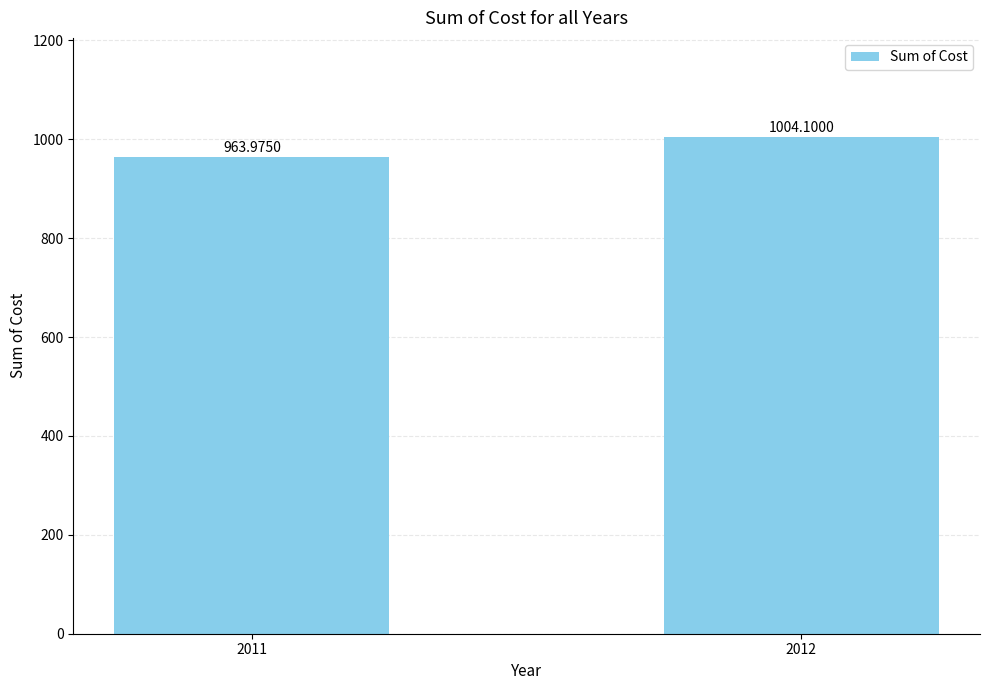

True or false: the data shows 1004.1 at 2012.

True